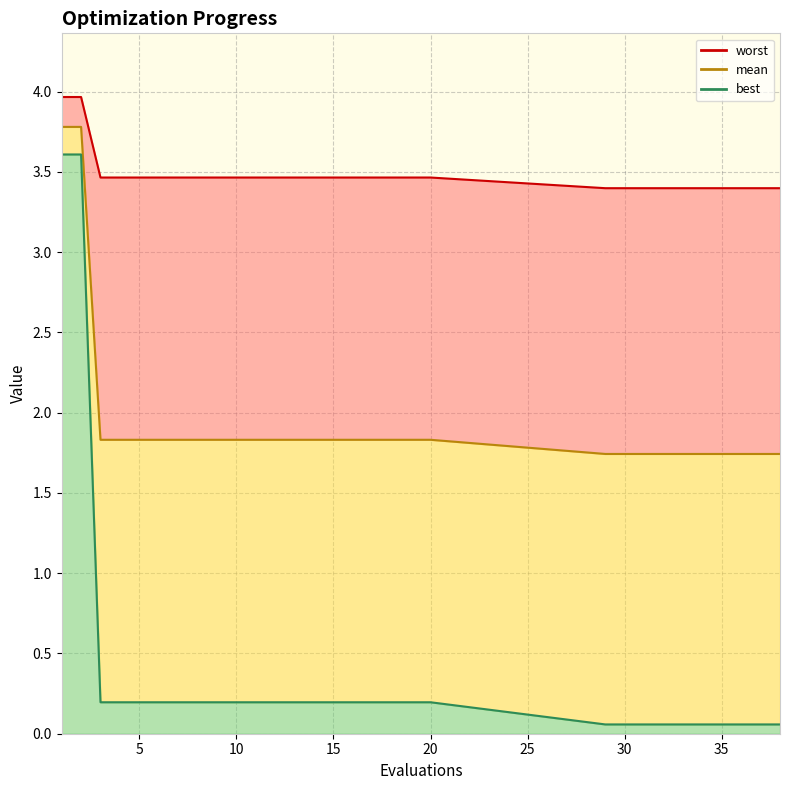

Does the chart display data point markers on the line(s)?

No